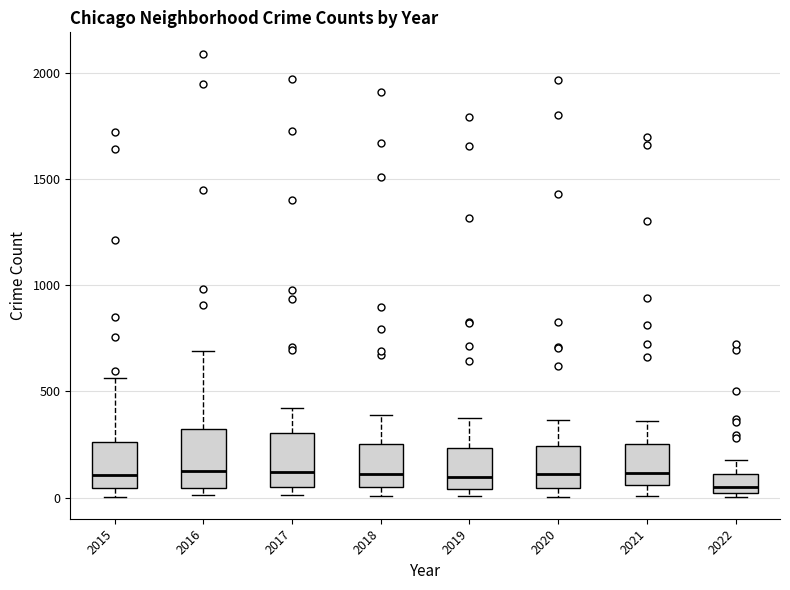

Where does the median line of the box at x = 2015 sit on the y-axis? The values are not printed on the chart, so give them approximately, as read against the axis.

100